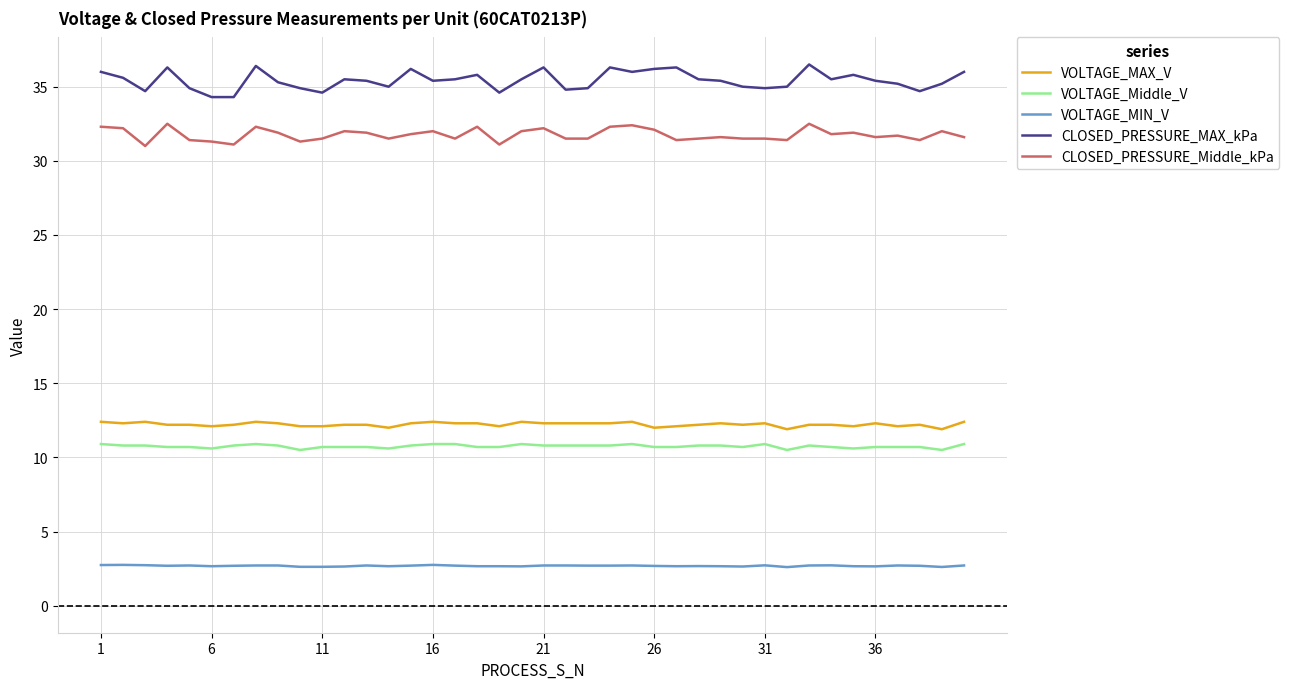

True or false: CLOSED_PRESSURE_MAX_kPa and VOLTAGE_MAX_V intersect in this chart.

False